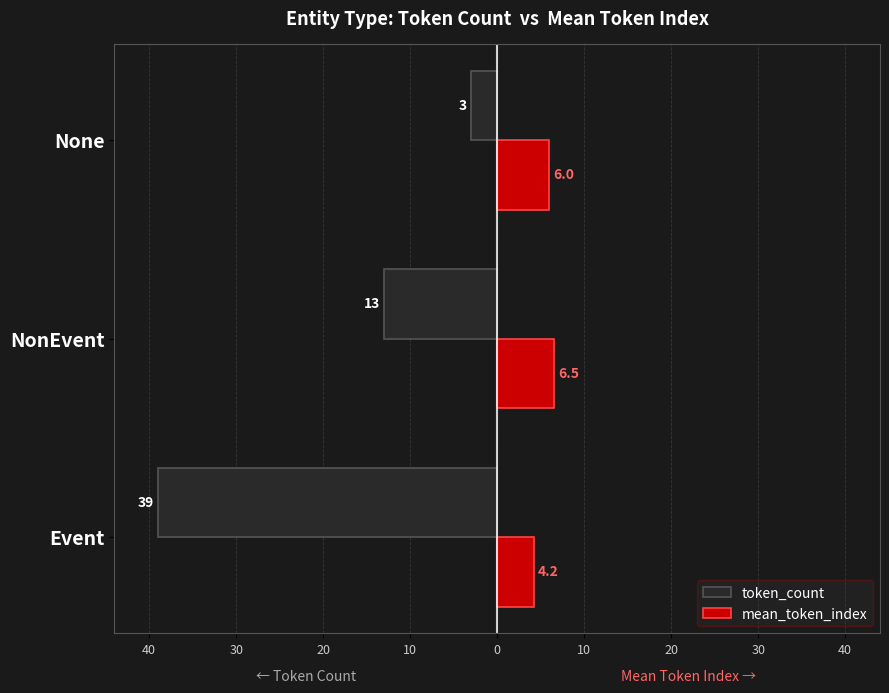

What are all the series names shown in the legend?

token_count, mean_token_index